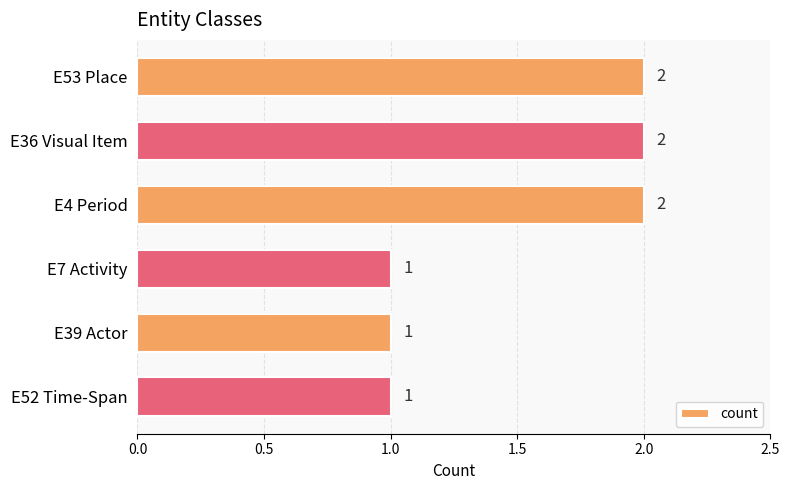

Is it true that the value at E52 Time-Span is 0?

False